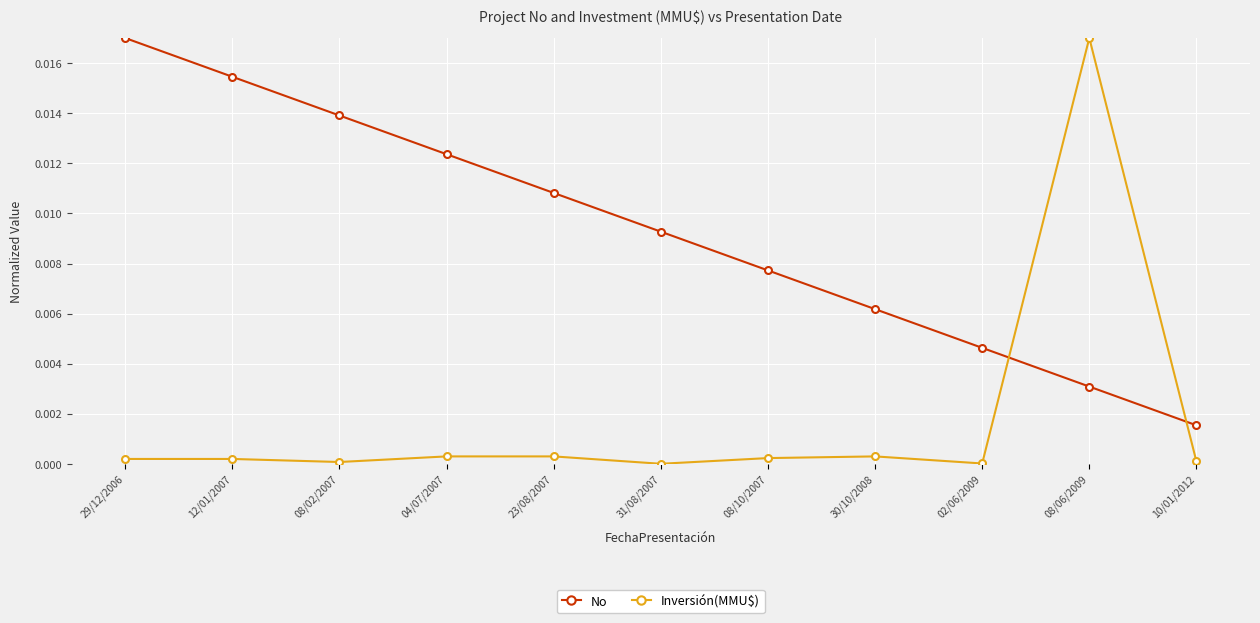

How many categories are shown in the chart?

11